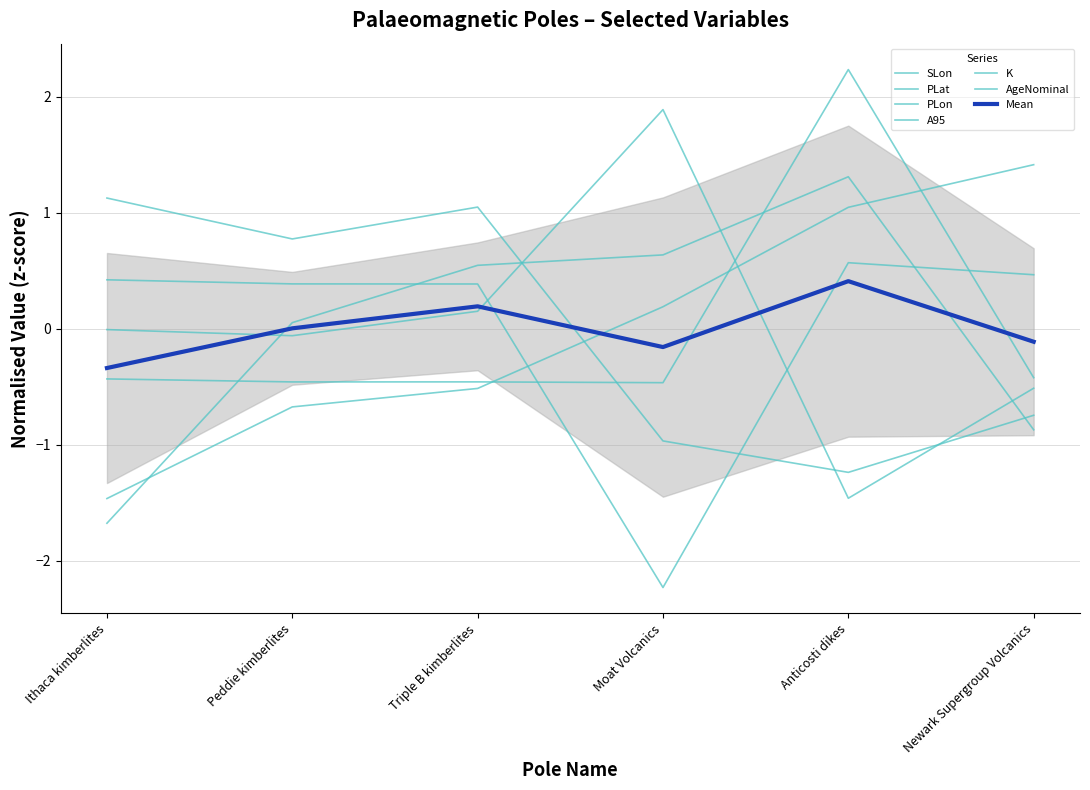

Where is PLon nearest to the value 0?

Newark Supergroup Volcanics